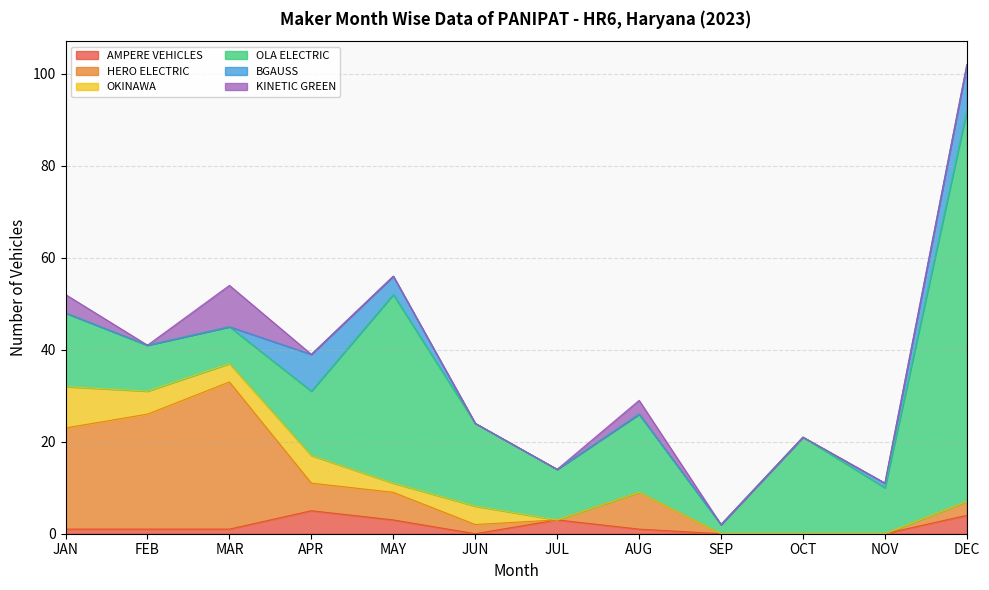

Where is the first local maximum for BGAUSS?

APR